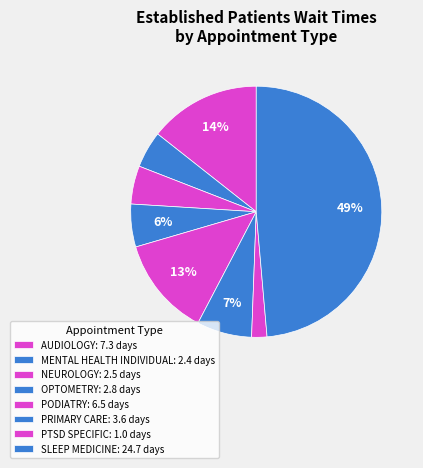

Count the number of slices in the pie.

8